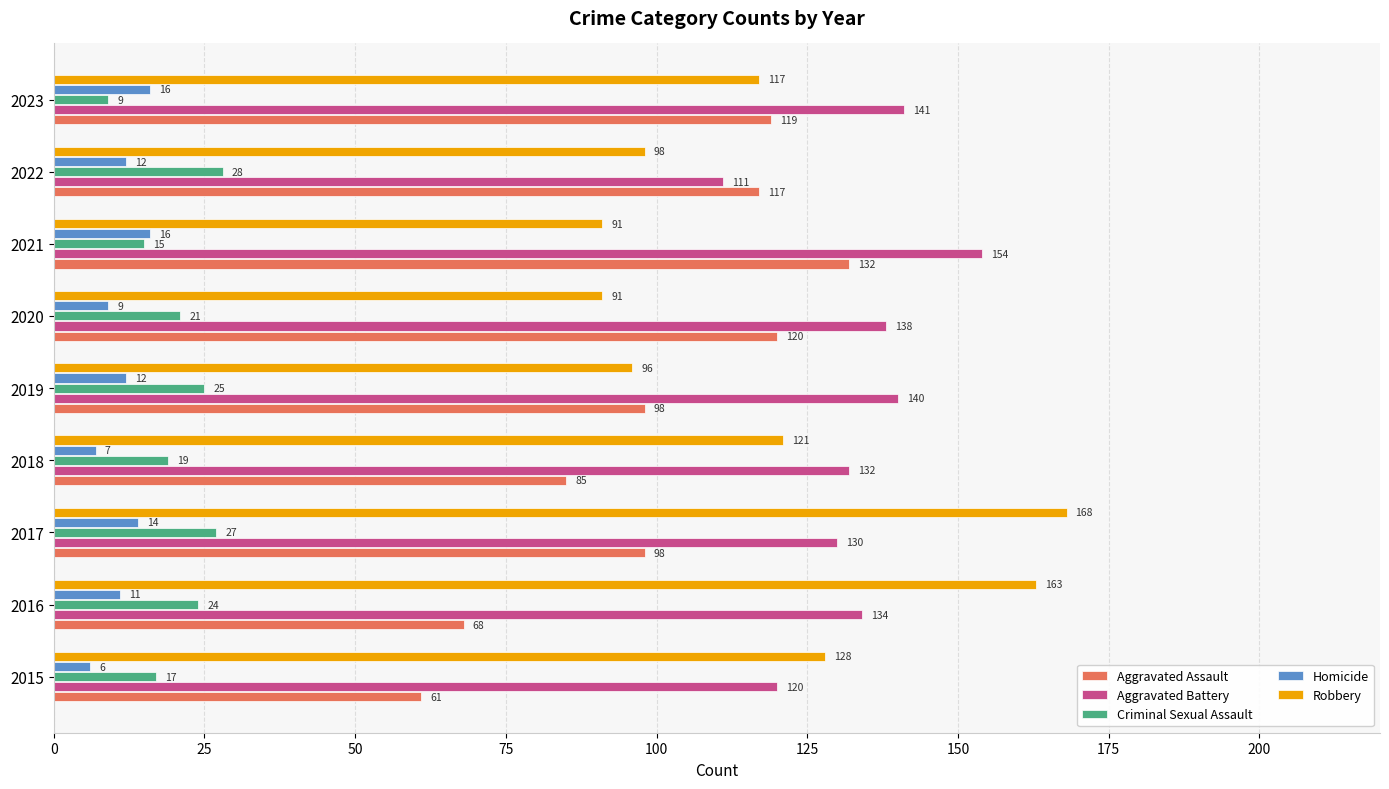

What is the smallest value displayed?

6